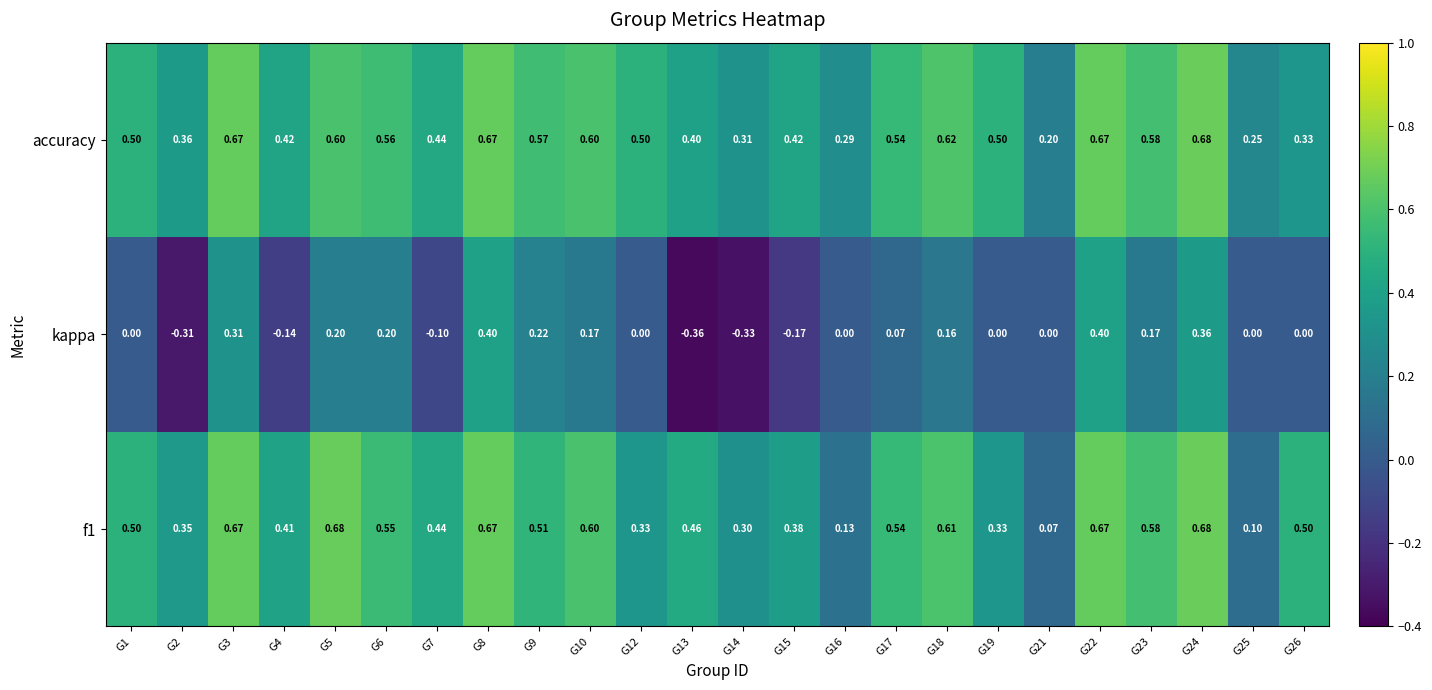

Is the value of f1 at G5 greater than the value of accuracy at G5?

Yes